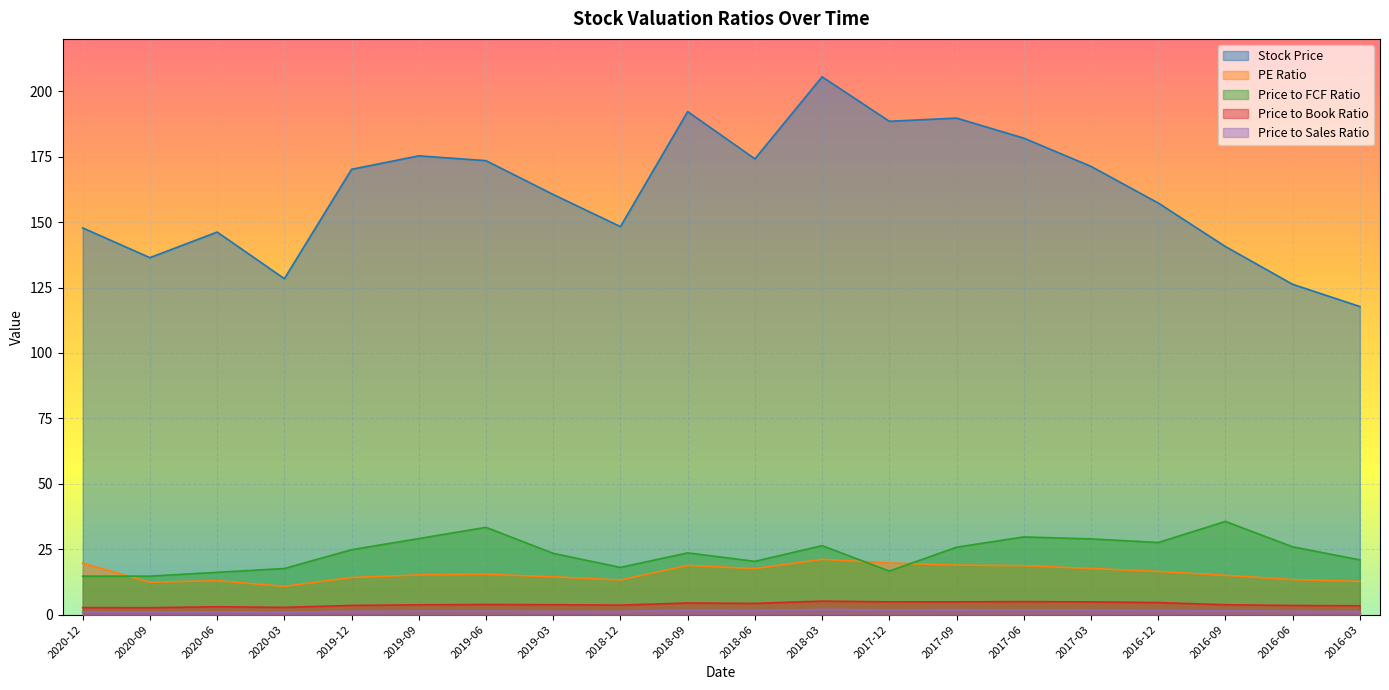

What is the difference between the Price to FCF Ratio values at 2020-12 and 2016-03?

6.2